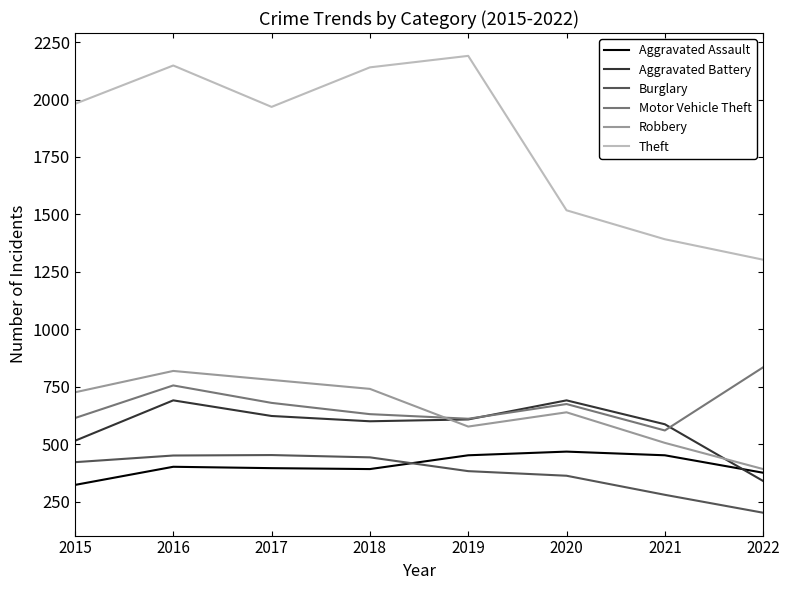

True or false: Theft and Aggravated Assault cross at least once.

False